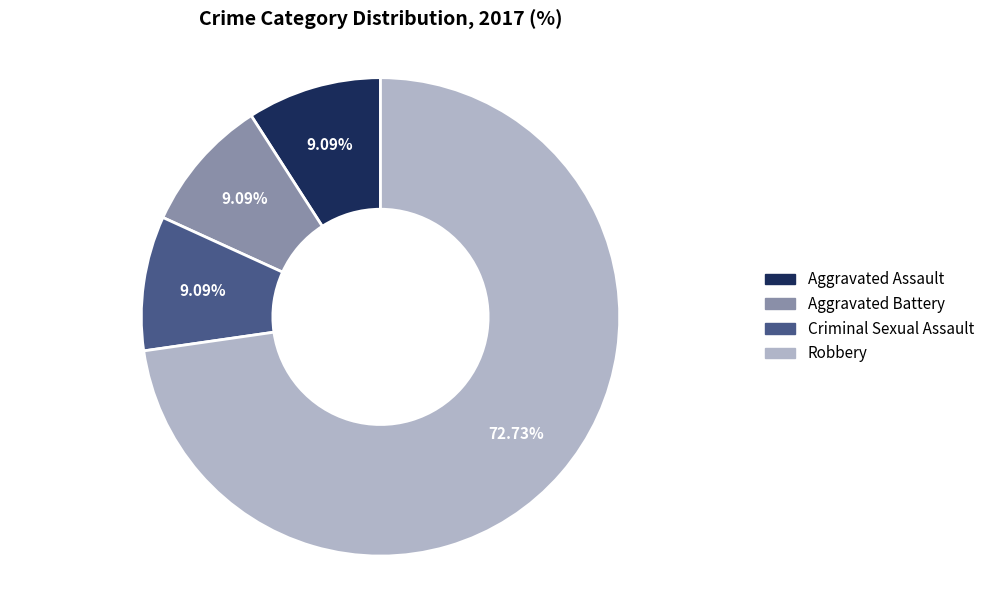

Does Robbery account for over 50% of the chart?

Yes